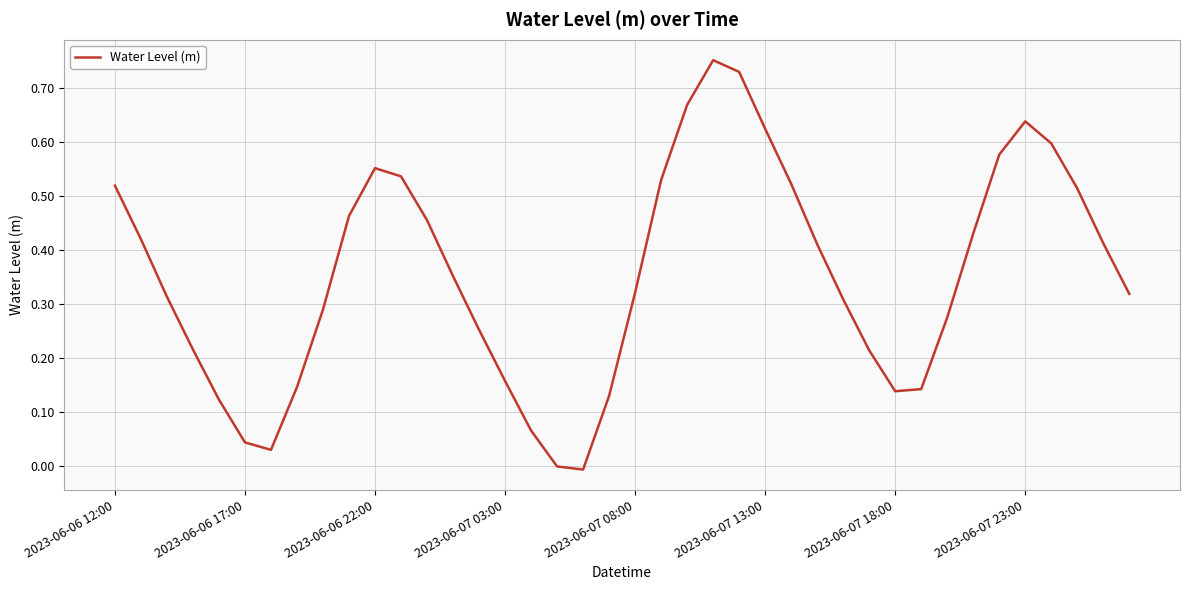

Where is the first local maximum?

2023-06-06 22:00